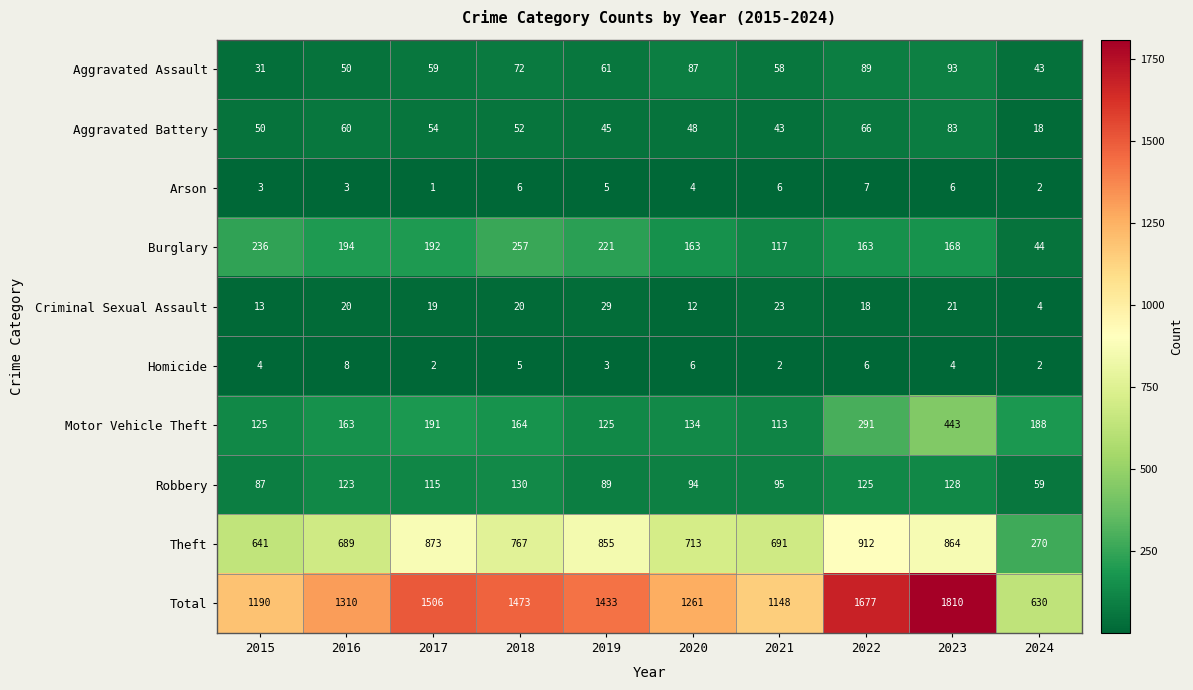

Which series has the widest spread of values?

Total